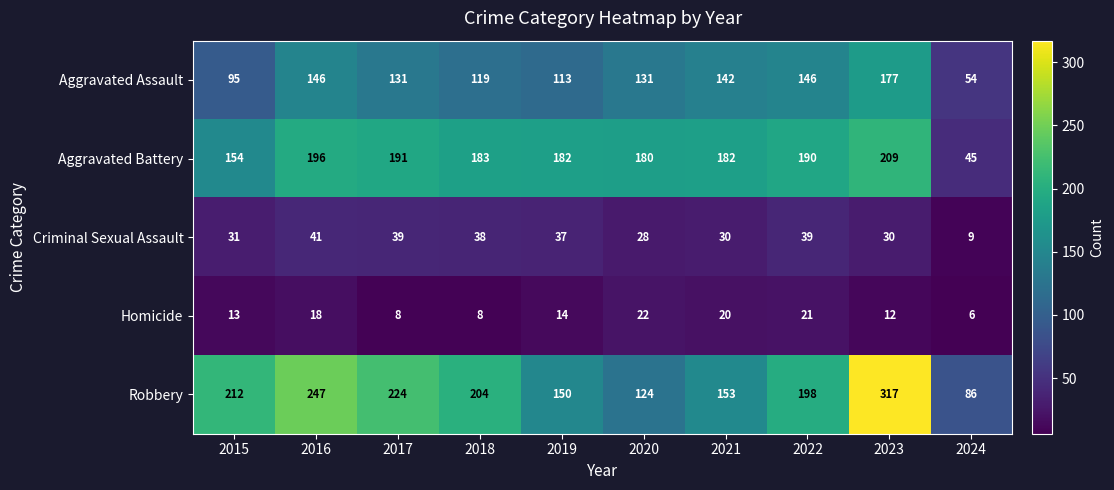

What is the lowest value of the Robbery series?

86